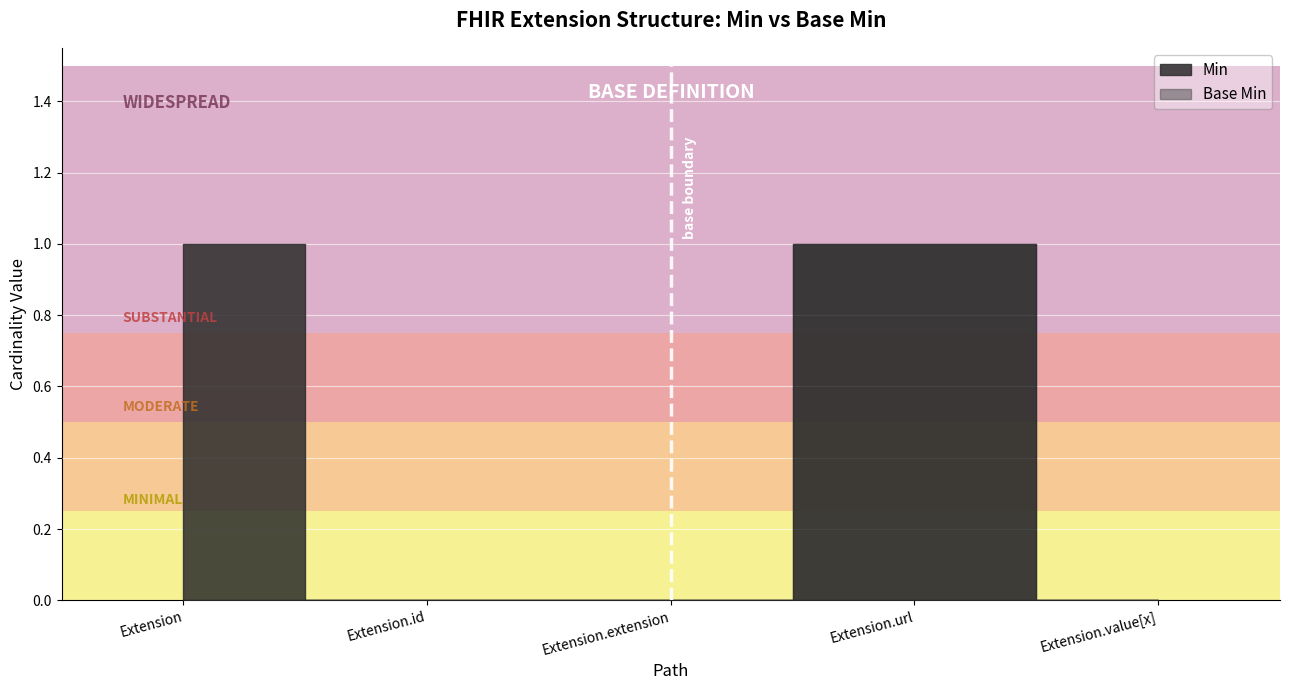

Is it true that Base Min equals -1 at Extension.extension?

False